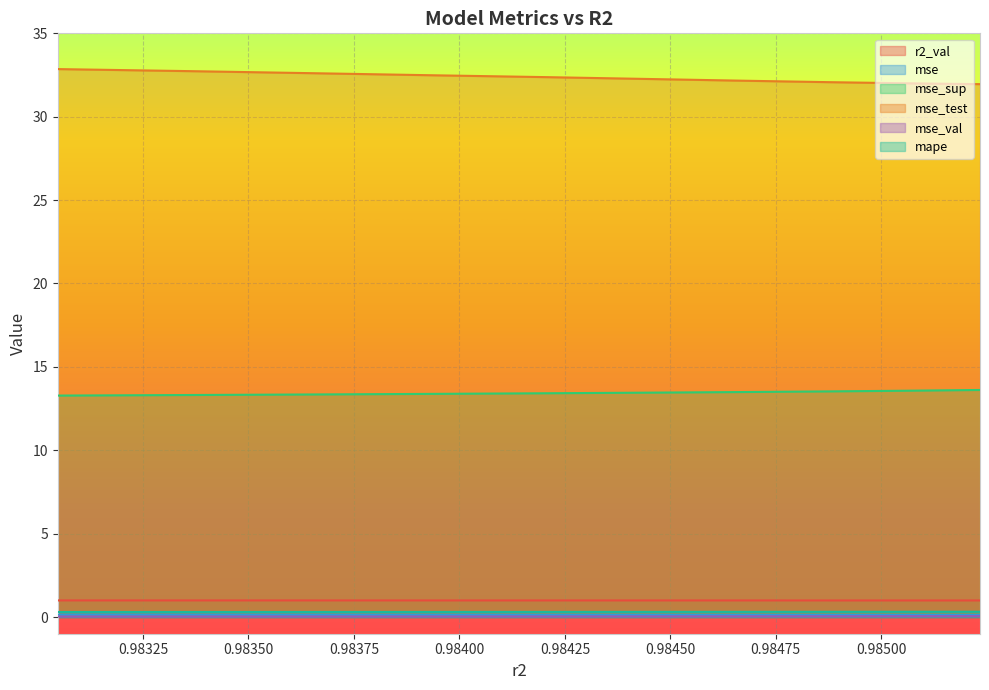

At which category does the chart reach its peak across all series?

0.9830478905975327